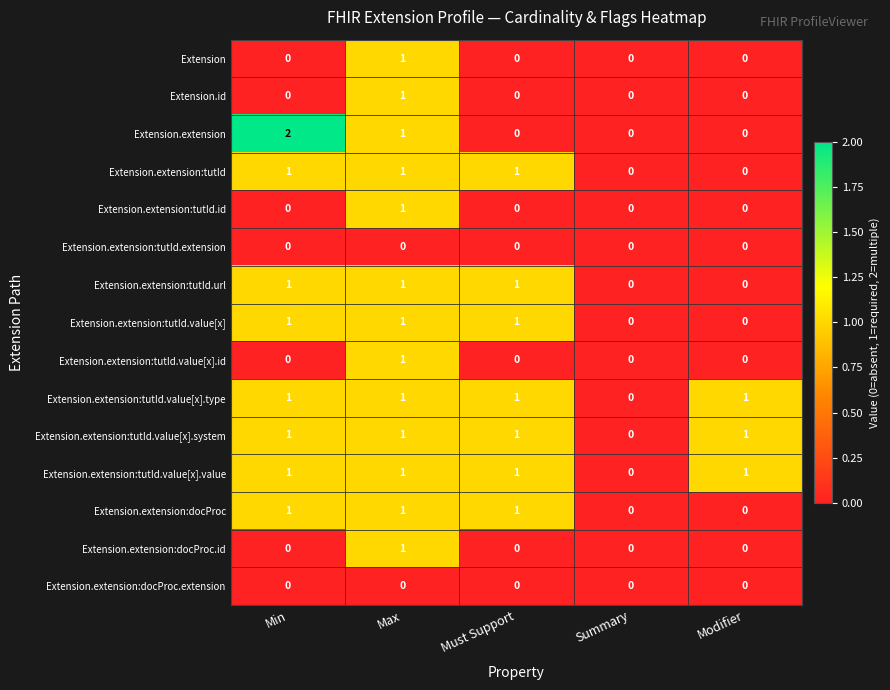

What is the total value across all series at Min?

9